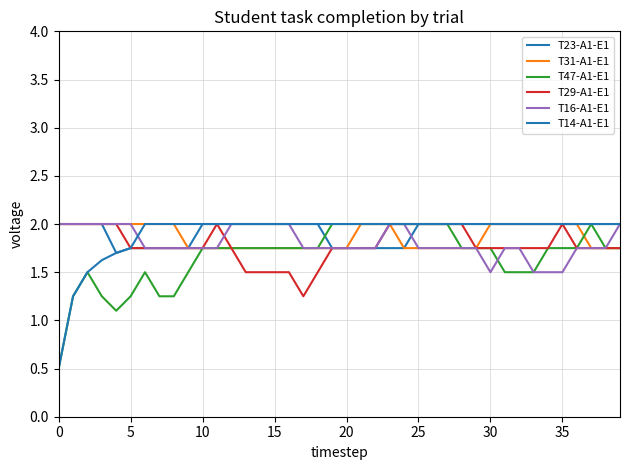

True or false: T16-A1-E1 and T47-A1-E1 intersect in this chart.

True